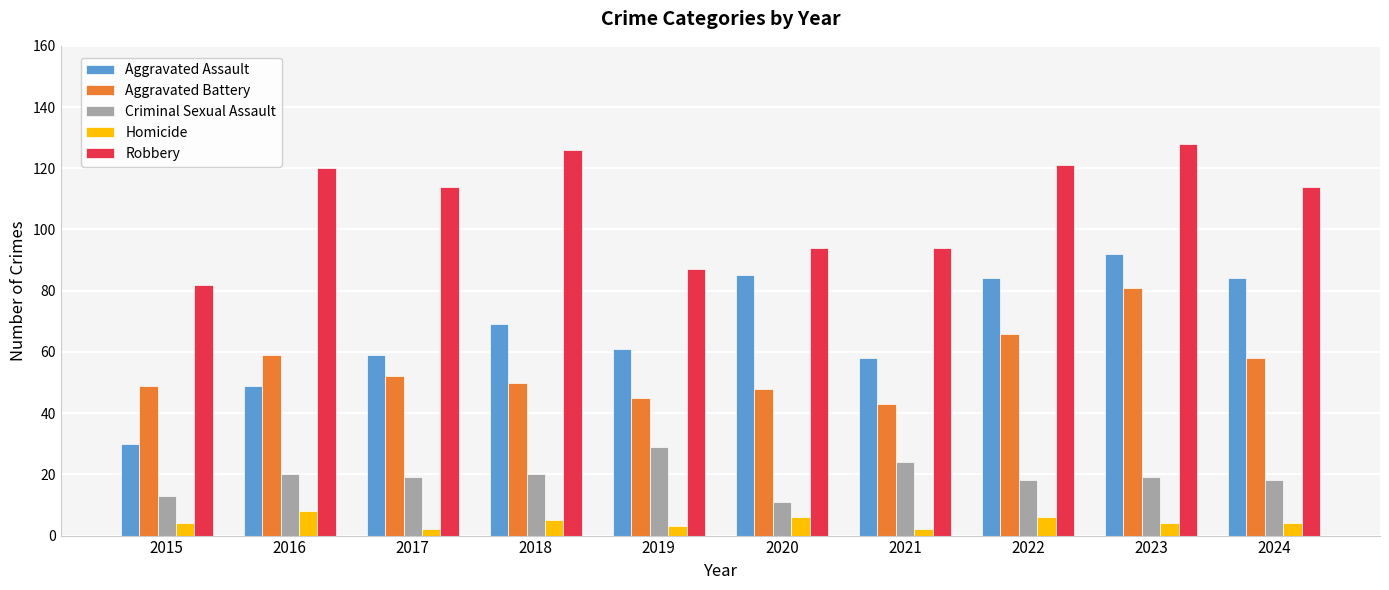

The Aggravated Assault series shows 59 at 2017. True or false?

True